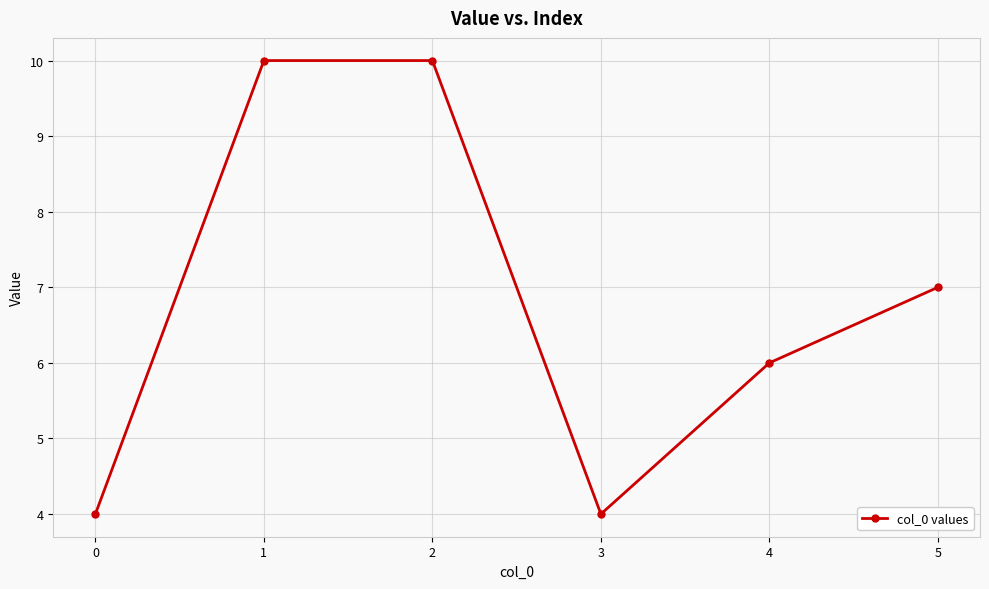

True or false: the data shows 6 at 4.

True